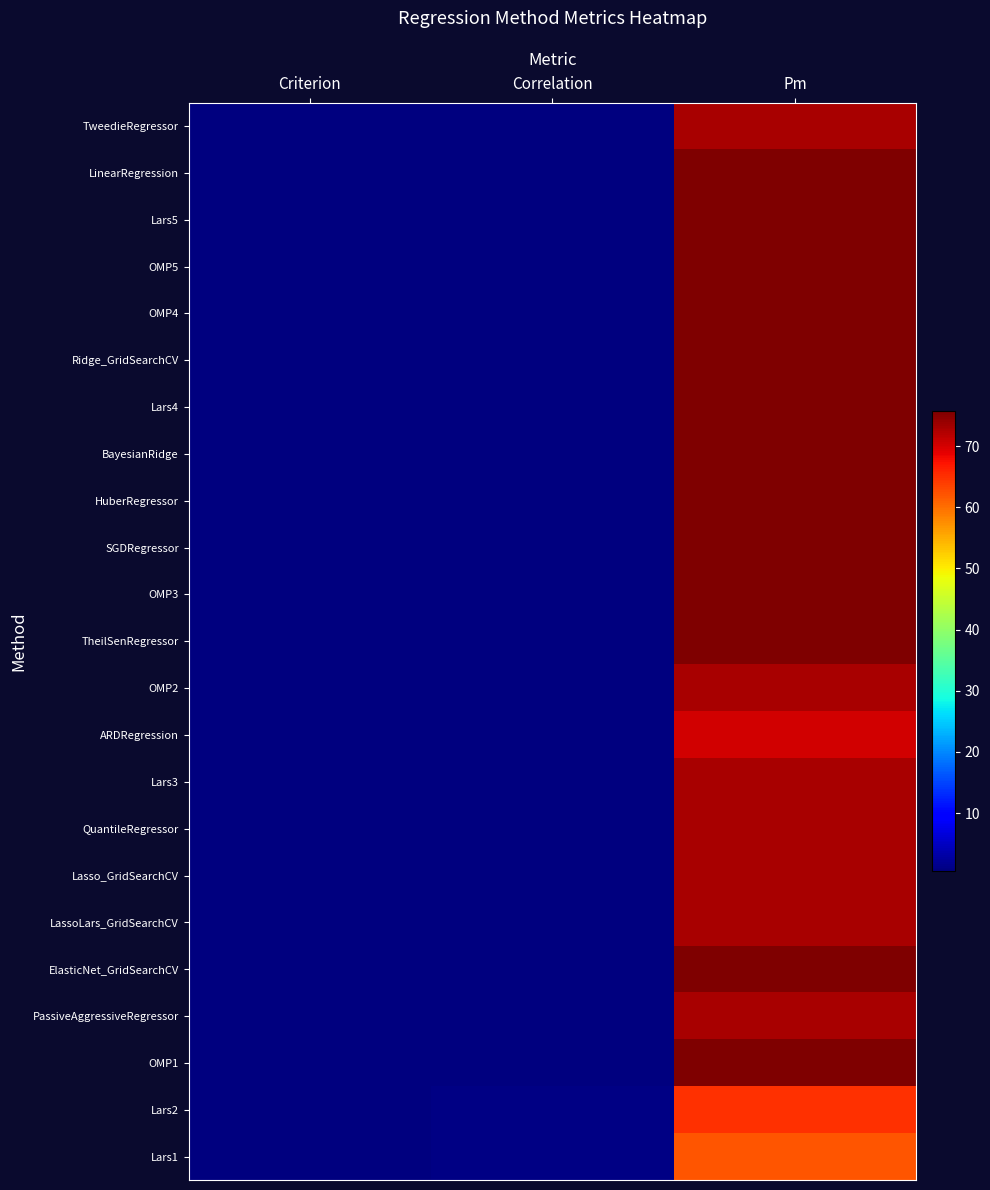

True or false: TheilSenRegressor has a value of 0.7 at Criterion.

True